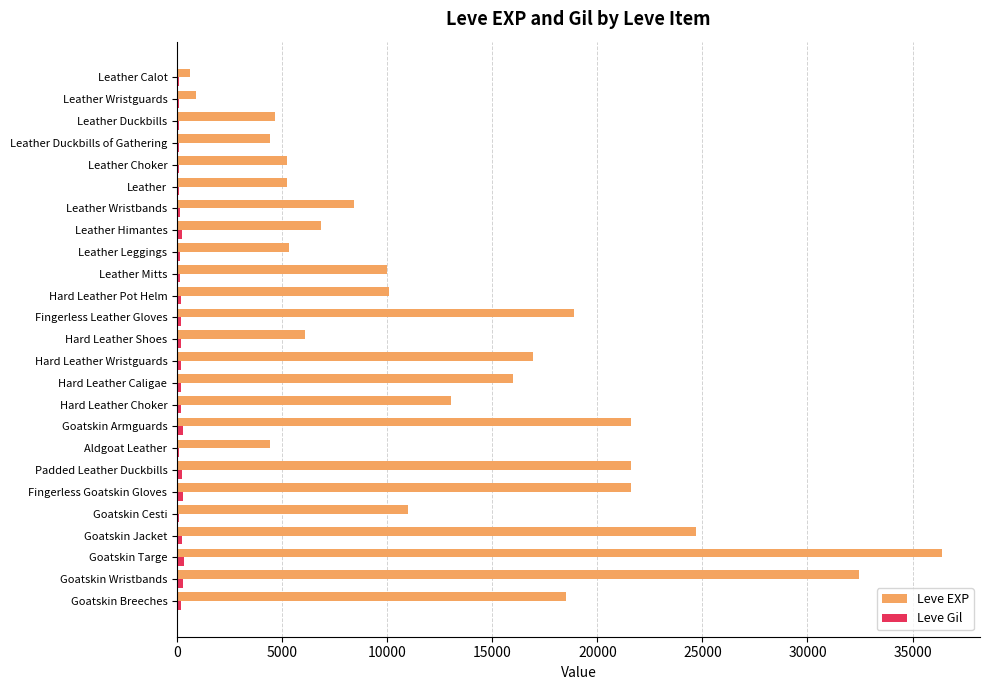

True or false: Leve EXP has a value of 21600 at Fingerless Goatskin Gloves.

True